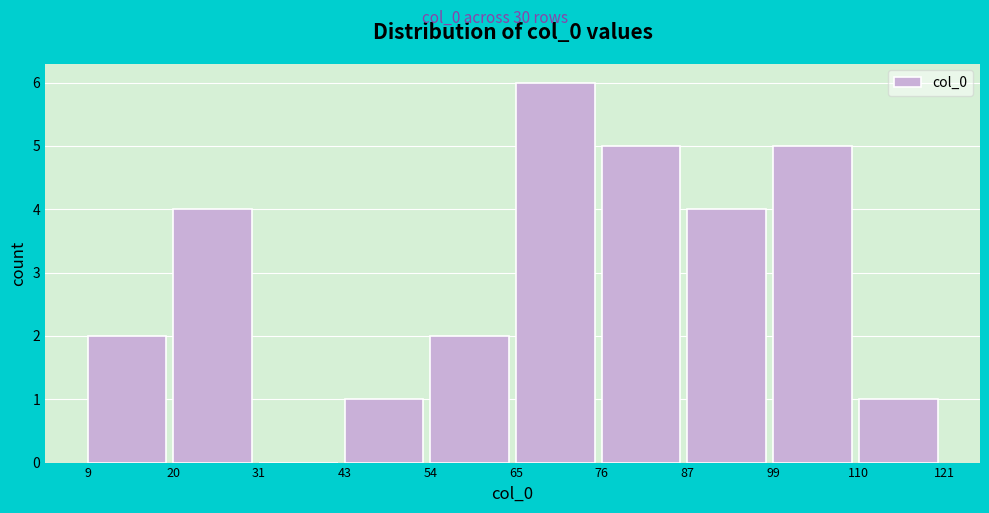

Reading left to right, transcribe this chart: for each bar, give the range it covers on the x-axis and its height. The values are not printed on the chart, so give them approximately, as read against the axis.

9 to 20: 2
20 to 31: 4
31 to 43: 0
43 to 54: 1
54 to 65: 2
65 to 76: 6
76 to 87: 5
87 to 99: 4
99 to 110: 5
110 to 121: 1